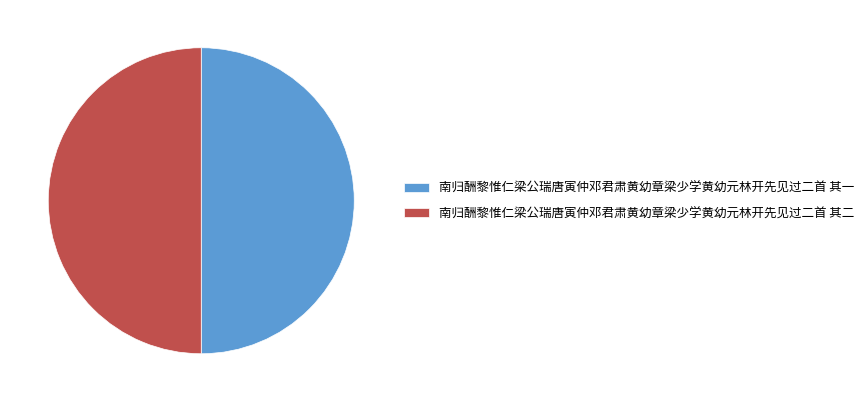

Is the sum of 南归酬黎惟仁梁公瑞唐寅仲邓君肃黄幼章梁少学黄幼元林开先见过二首 其二 and 南归酬黎惟仁梁公瑞唐寅仲邓君肃黄幼章梁少学黄幼元林开先见过二首 其一 greater than half?

Yes